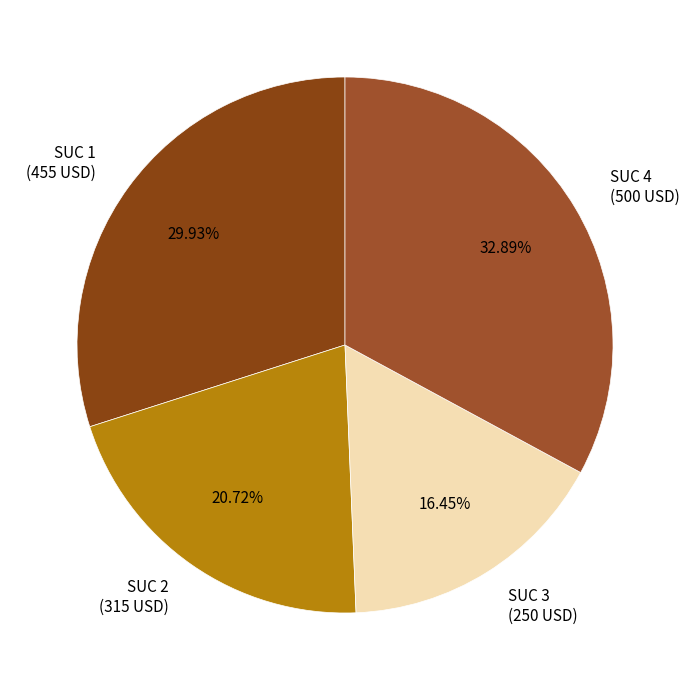

Is there a majority slice in this chart?

No